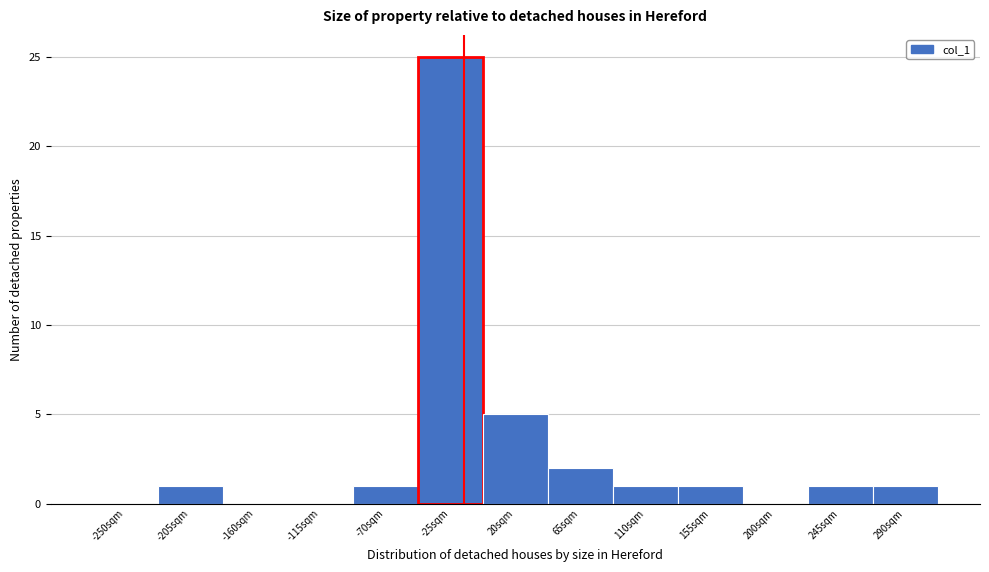

Reading right to left, list all the values displayed in this chart.

290sqm=1	245sqm=1	200sqm=0	155sqm=1	110sqm=1	65sqm=2	20sqm=5	-25sqm=25	-70sqm=1	-115sqm=0	-160sqm=0	-205sqm=1	-250sqm=0